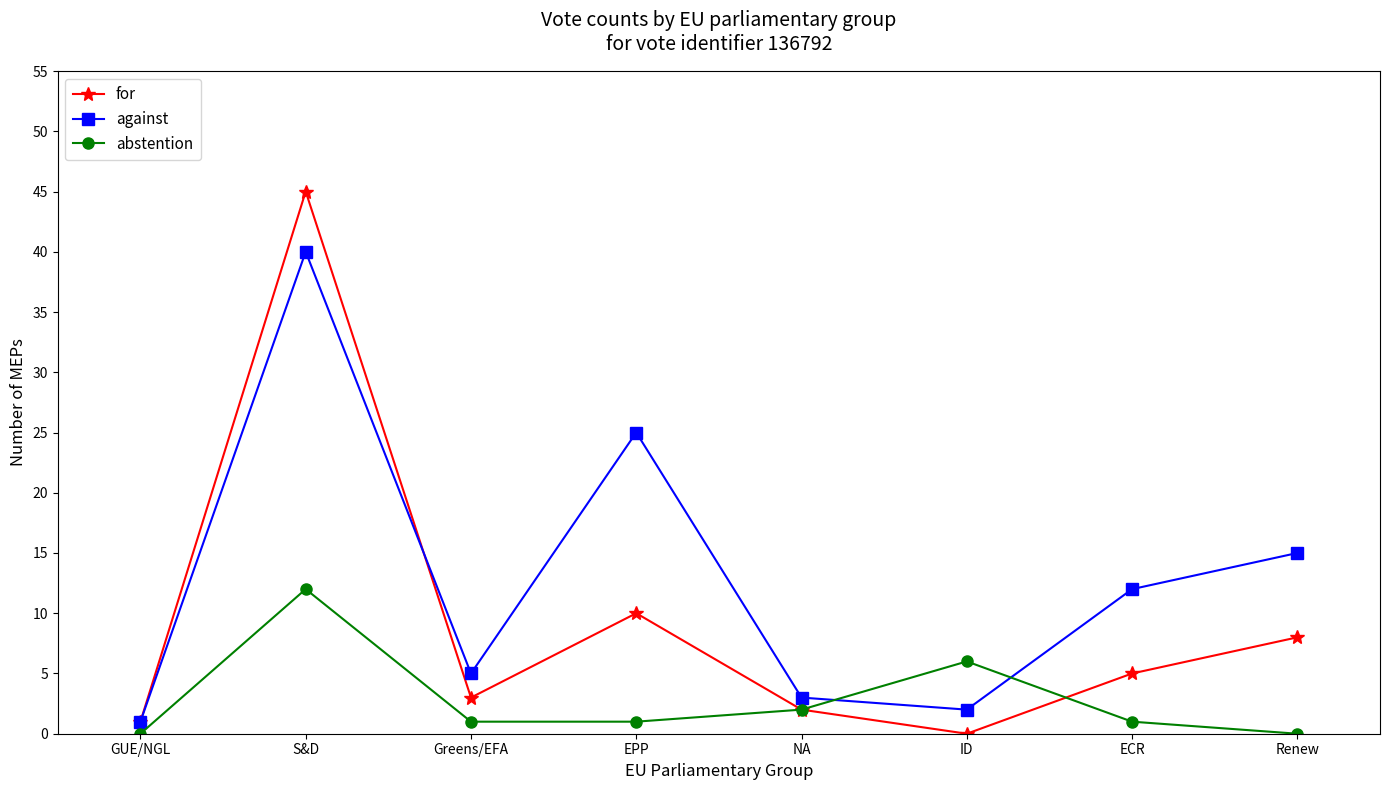

Rank the series at S&D from lowest to highest value.

abstention, against, for